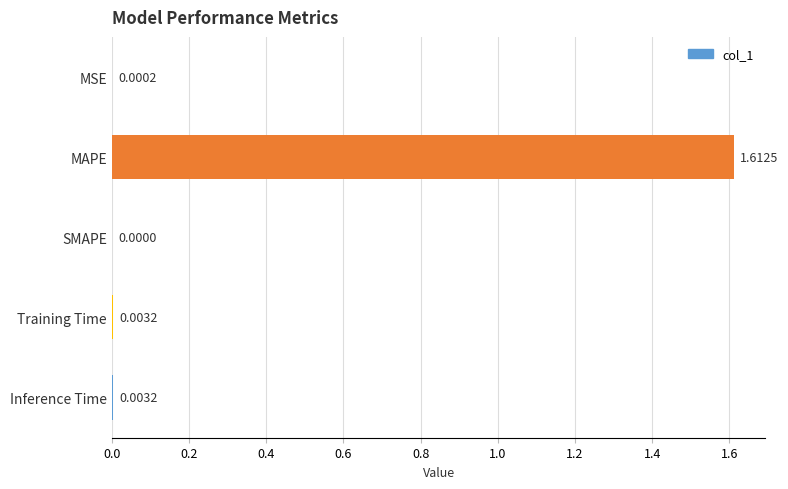

Which label corresponds to the largest value in the chart?

MAPE